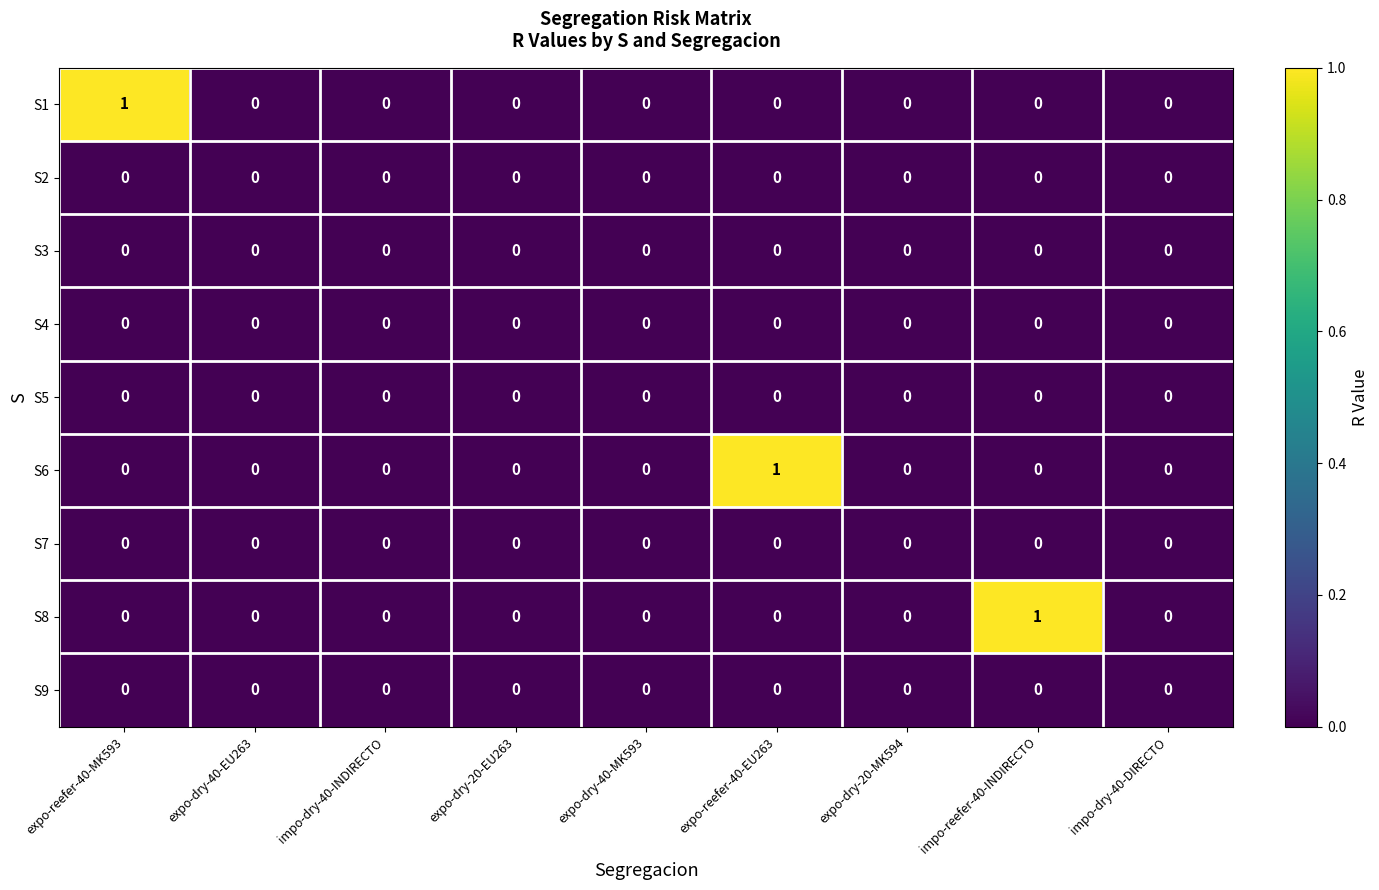

Is it true that S1 equals 0 at expo-dry-40-EU263?

True